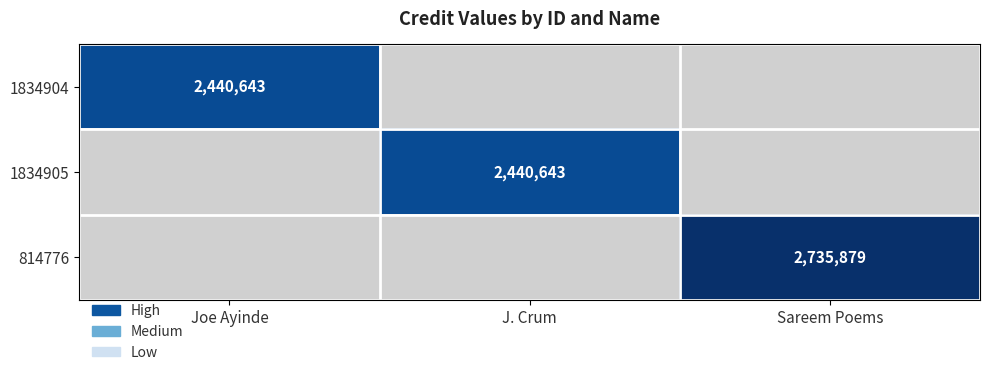

True or false: 1834904 has a value of 2440643 at Joe Ayinde.

True